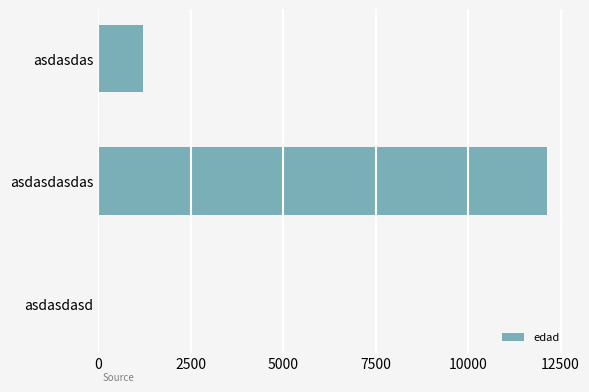

The value at asdasdasdas is 12134. True or false?

True